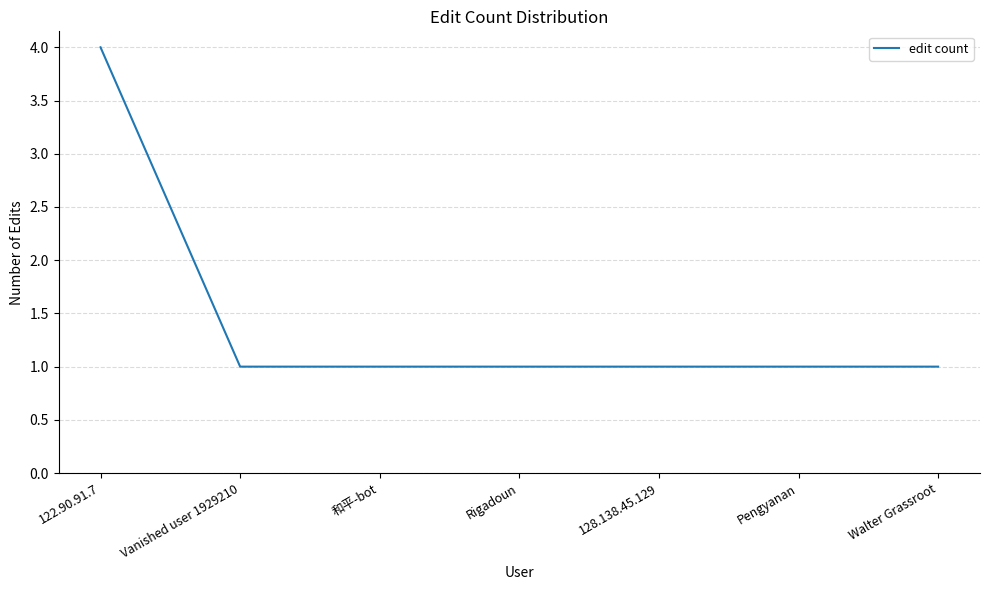

True or false: there are more than 2 points higher than both neighbors.

False